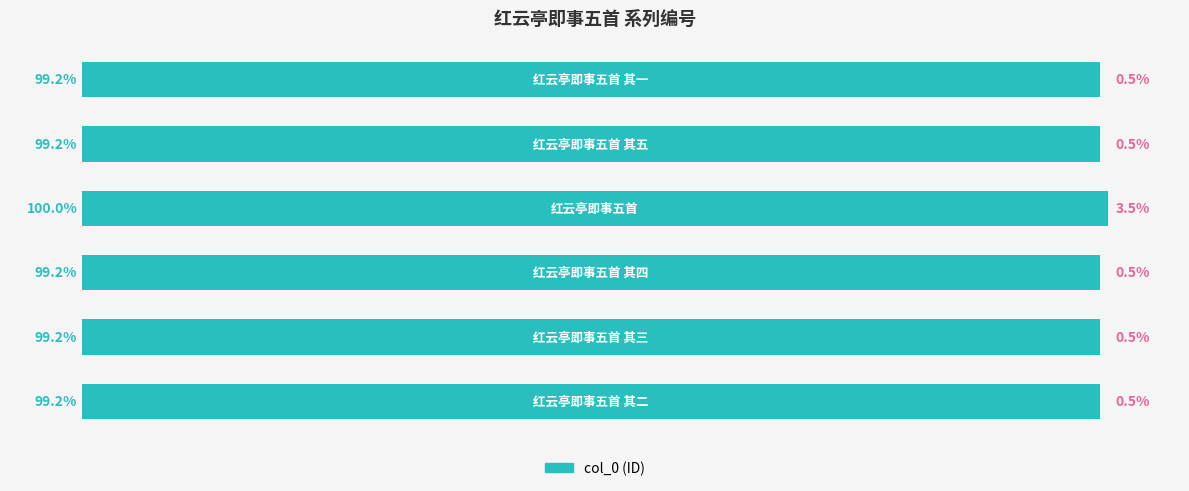

What is the sum of all values?

6818612